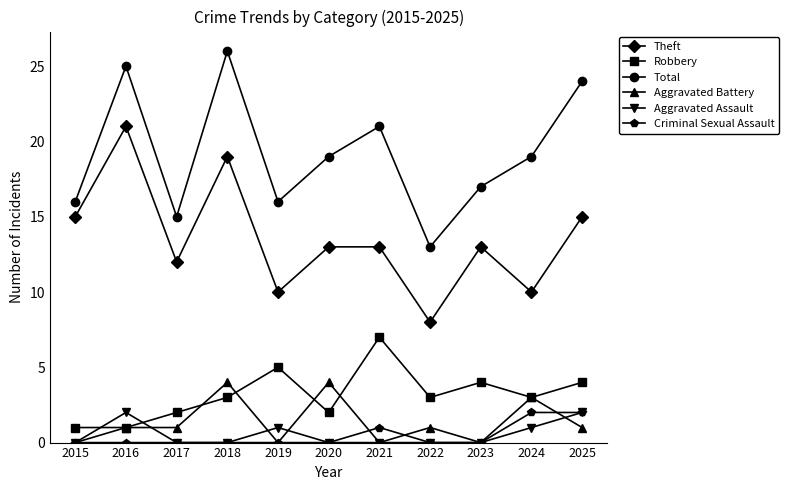

Which series has the largest total across all categories?

Total